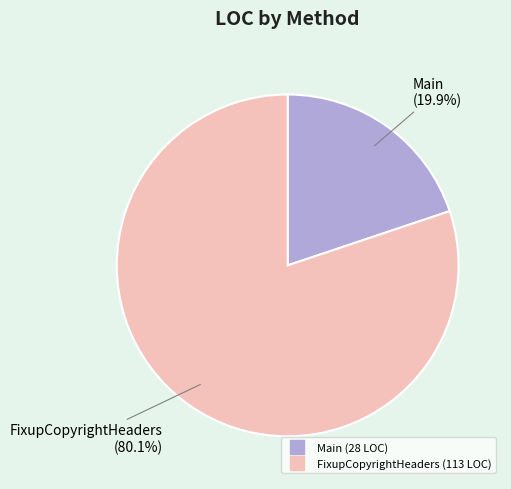

Rank the categories by value from lowest to highest.

Main, FixupCopyrightHeaders